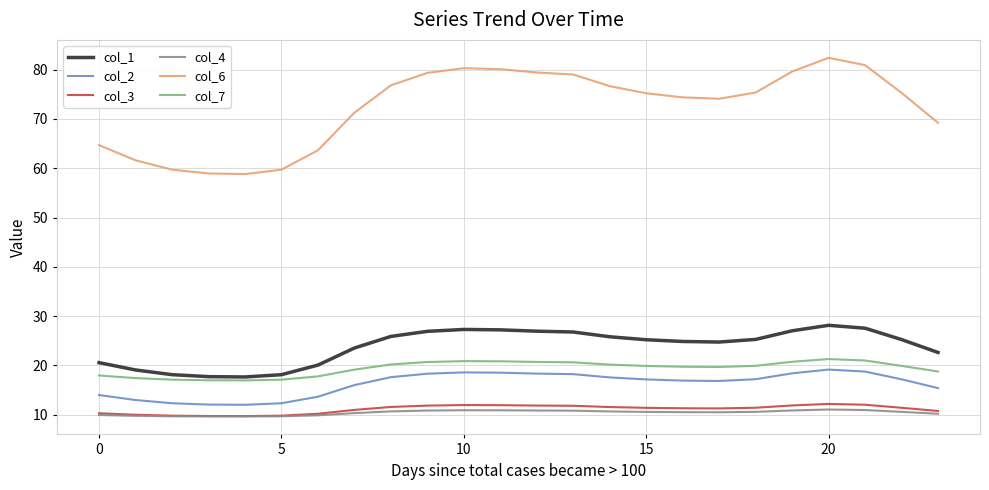

Count the number of categories in the chart.

24